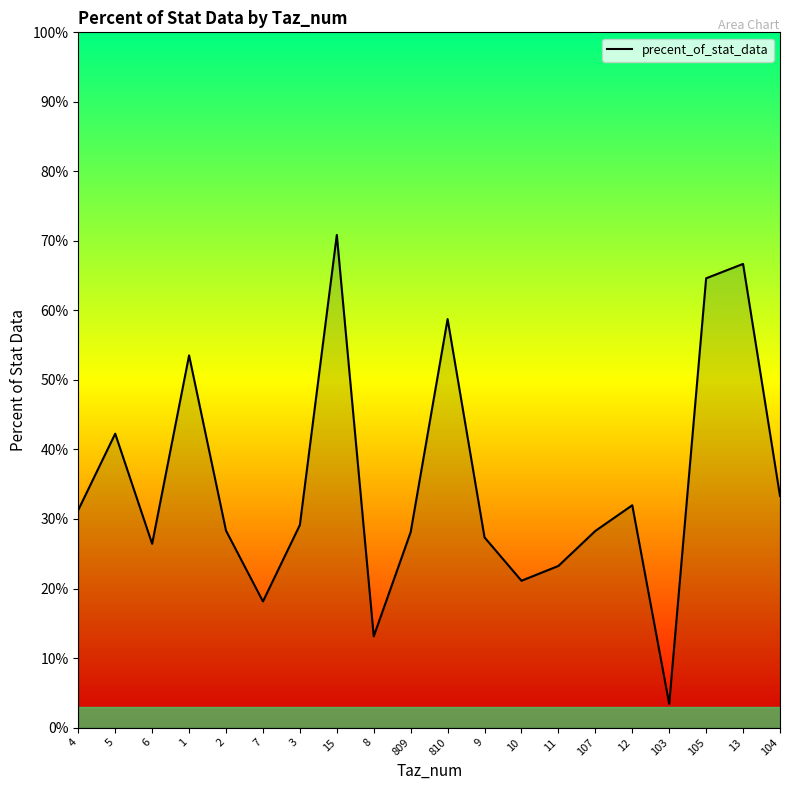

Read the value at 105.

0.6